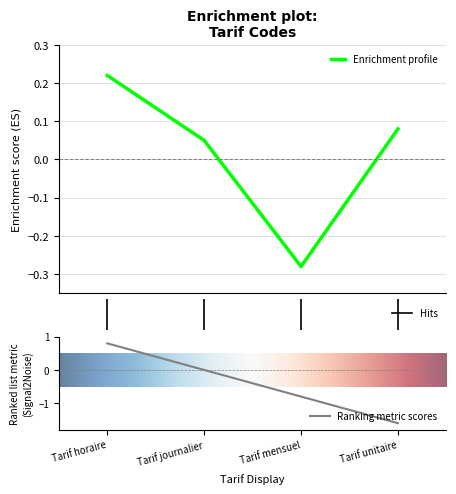

Rank the categories by value from highest to lowest.

Tarif horaire, Tarif journalier, Tarif mensuel, Tarif unitaire